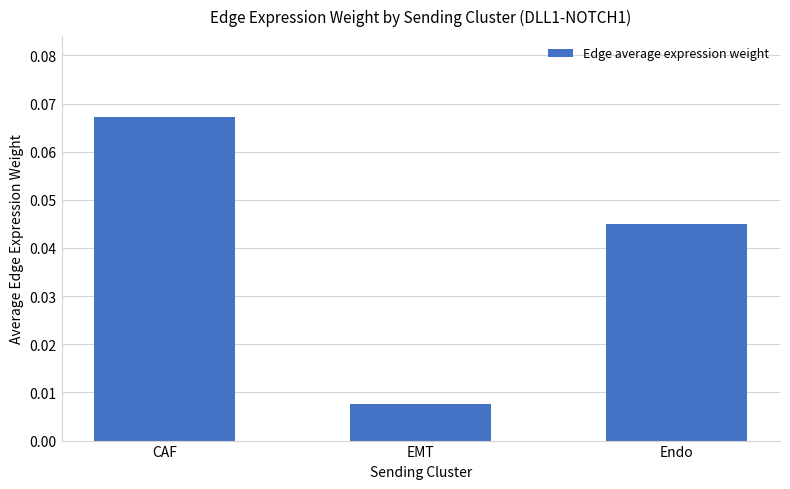

Rank the categories by value from lowest to highest.

EMT, Endo, CAF